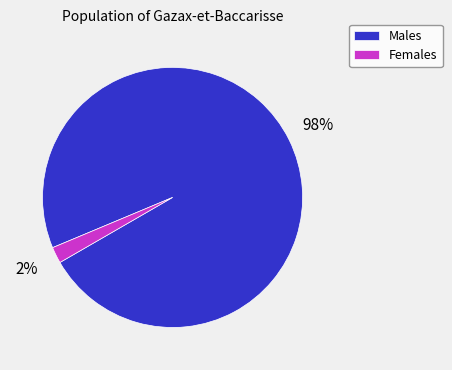

Which slice is the largest?

Males